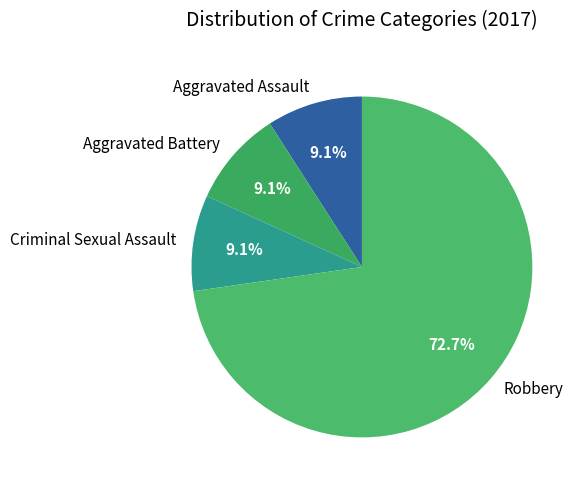

Which category has the biggest portion of the pie?

Robbery